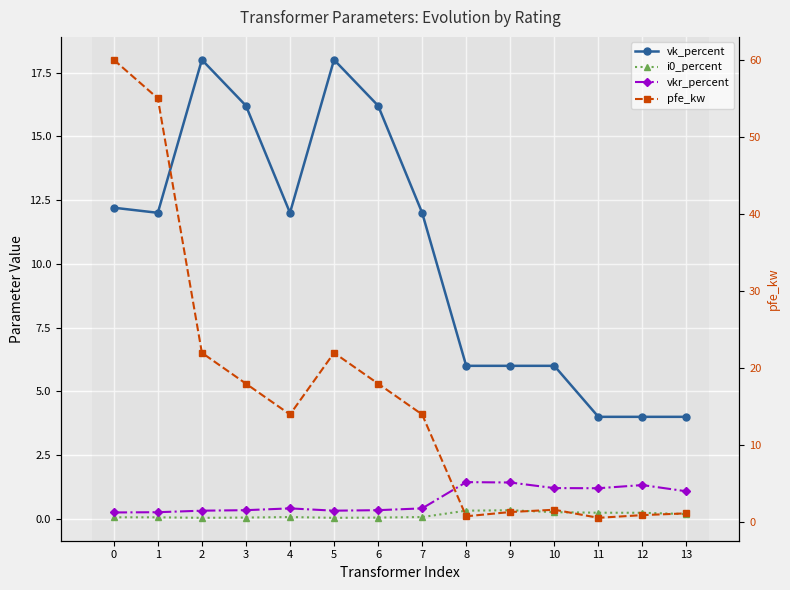

True or false: pfe_kw has more than 0 points higher than both neighbors.

True